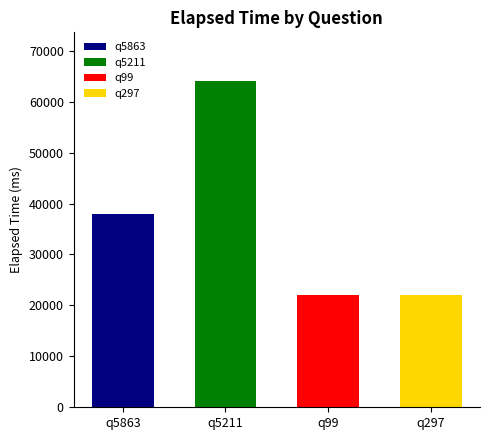

What is the change in value from q5211 to q297?

-42000